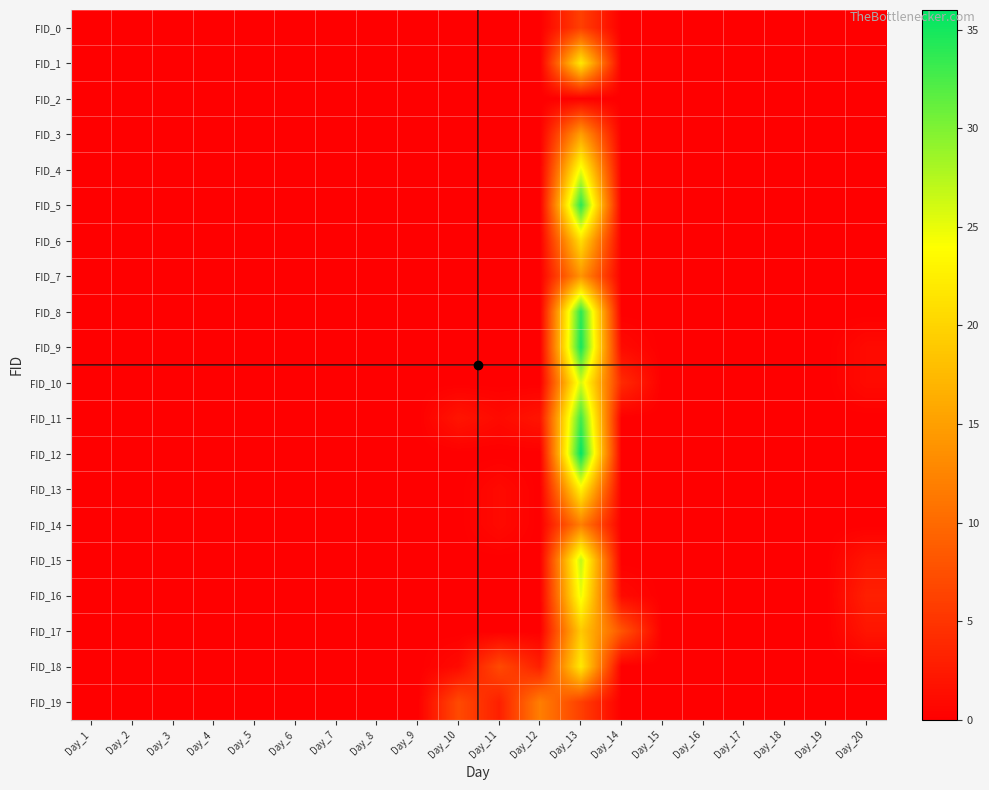

Which has a higher value, Day_12 or Day_11?

Day_12